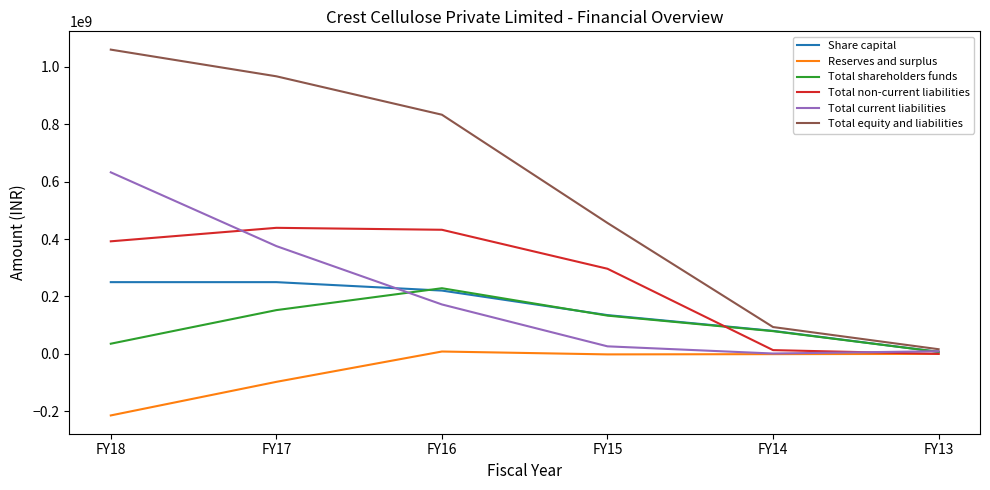

What is the average value of the Reserves and surplus series?

-51135272